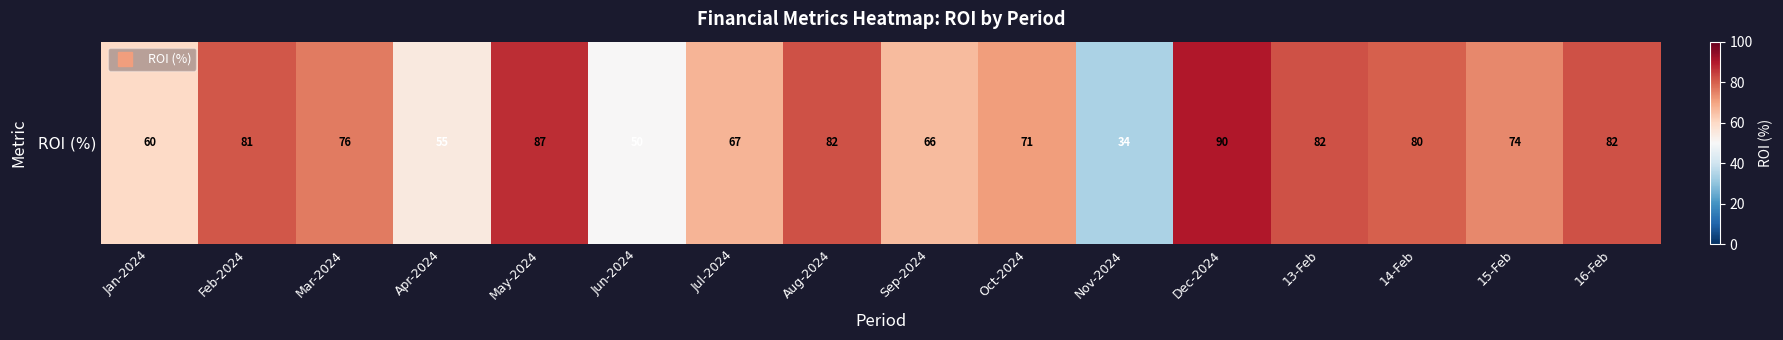

Reading right to left, list all the values displayed in this chart.

16-Feb=82	15-Feb=74	14-Feb=80	13-Feb=82	Dec-2024=90	Nov-2024=34	Oct-2024=71	Sep-2024=66	Aug-2024=82	Jul-2024=67	Jun-2024=50	May-2024=87	Apr-2024=55	Mar-2024=76	Feb-2024=81	Jan-2024=60